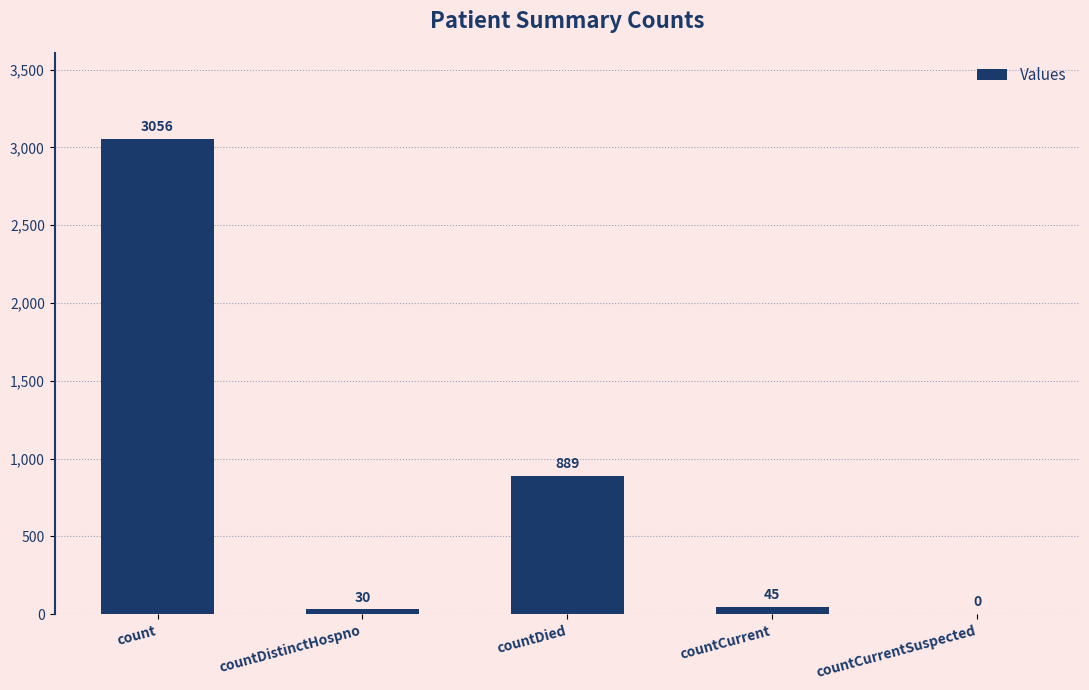

Does the chart contain stacked bars?

No